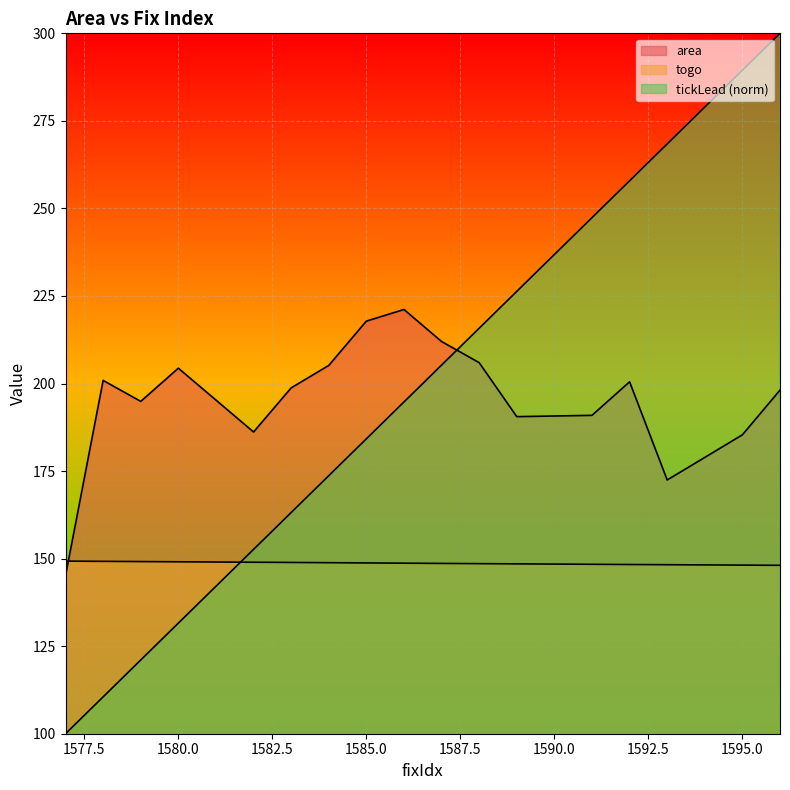

The chart shows a value of 190.5 at 1589. True or false?

True